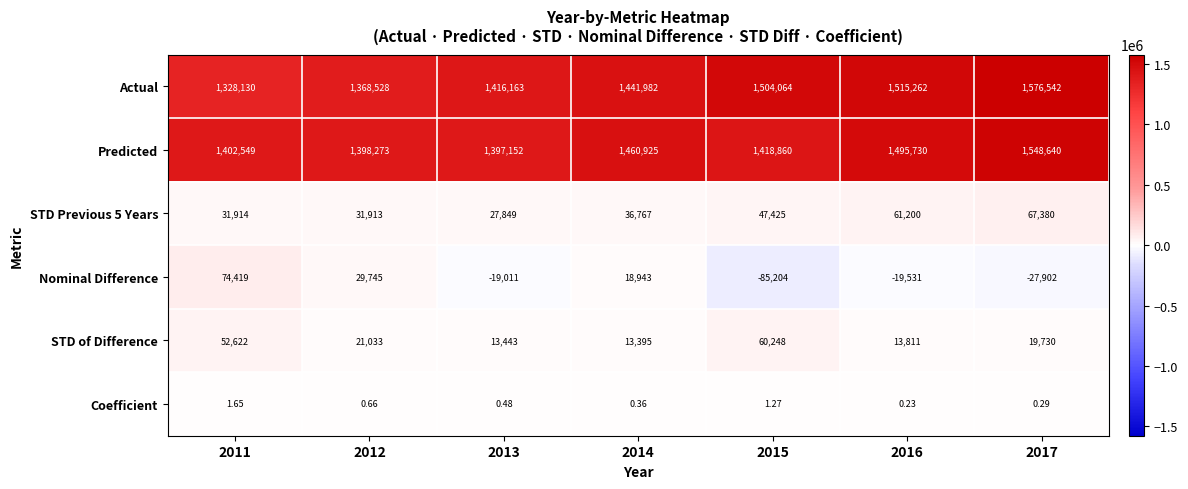

Is the value of Actual at 2017 greater than the value of STD of Difference at 2016?

Yes